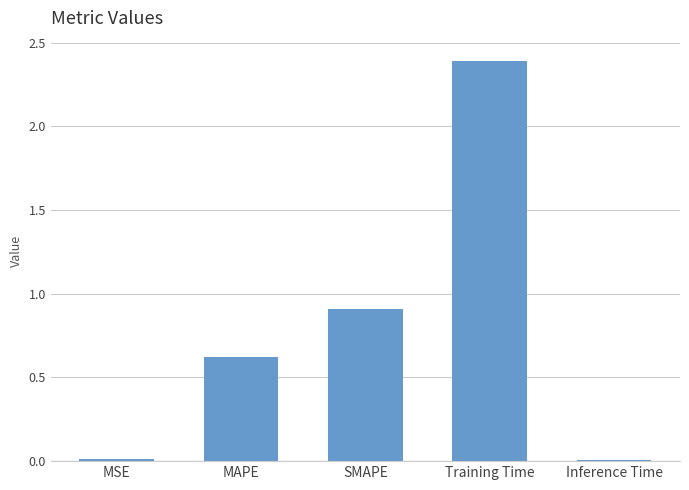

What is the sum of all values?

3.9